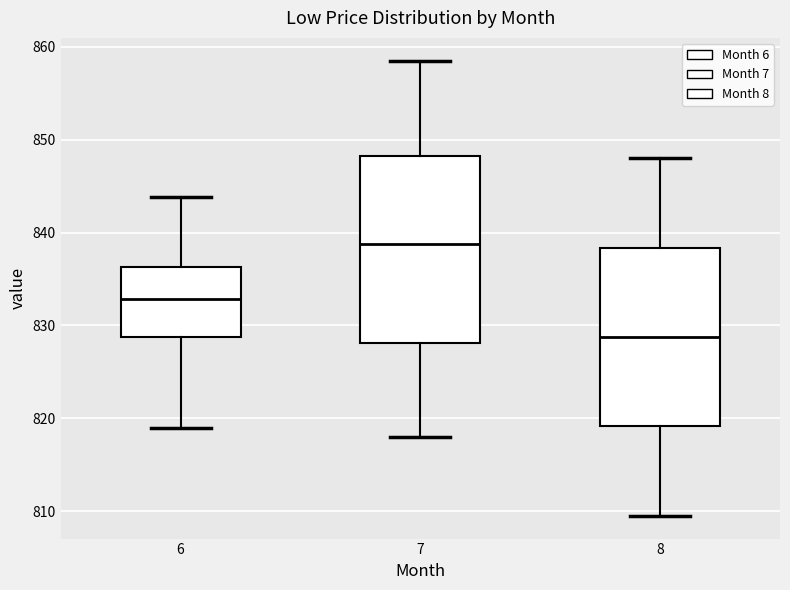

Reading left to right, read every box against the y-axis: the position of its median line, the range the box covers, and the ends of its whiskers. The values are not printed on the chart, so give them approximately, as read against the axis.

6: median 833, box 829 to 836, whiskers 819 to 844
7: median 839, box 828 to 848, whiskers 818 to 859
8: median 829, box 819 to 838, whiskers 810 to 848